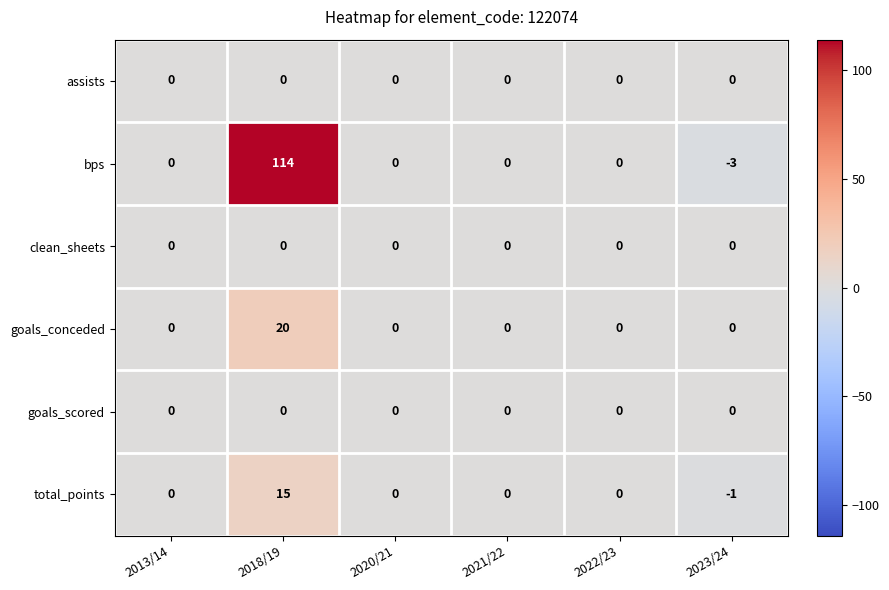

Which series has the largest total across all categories?

bps